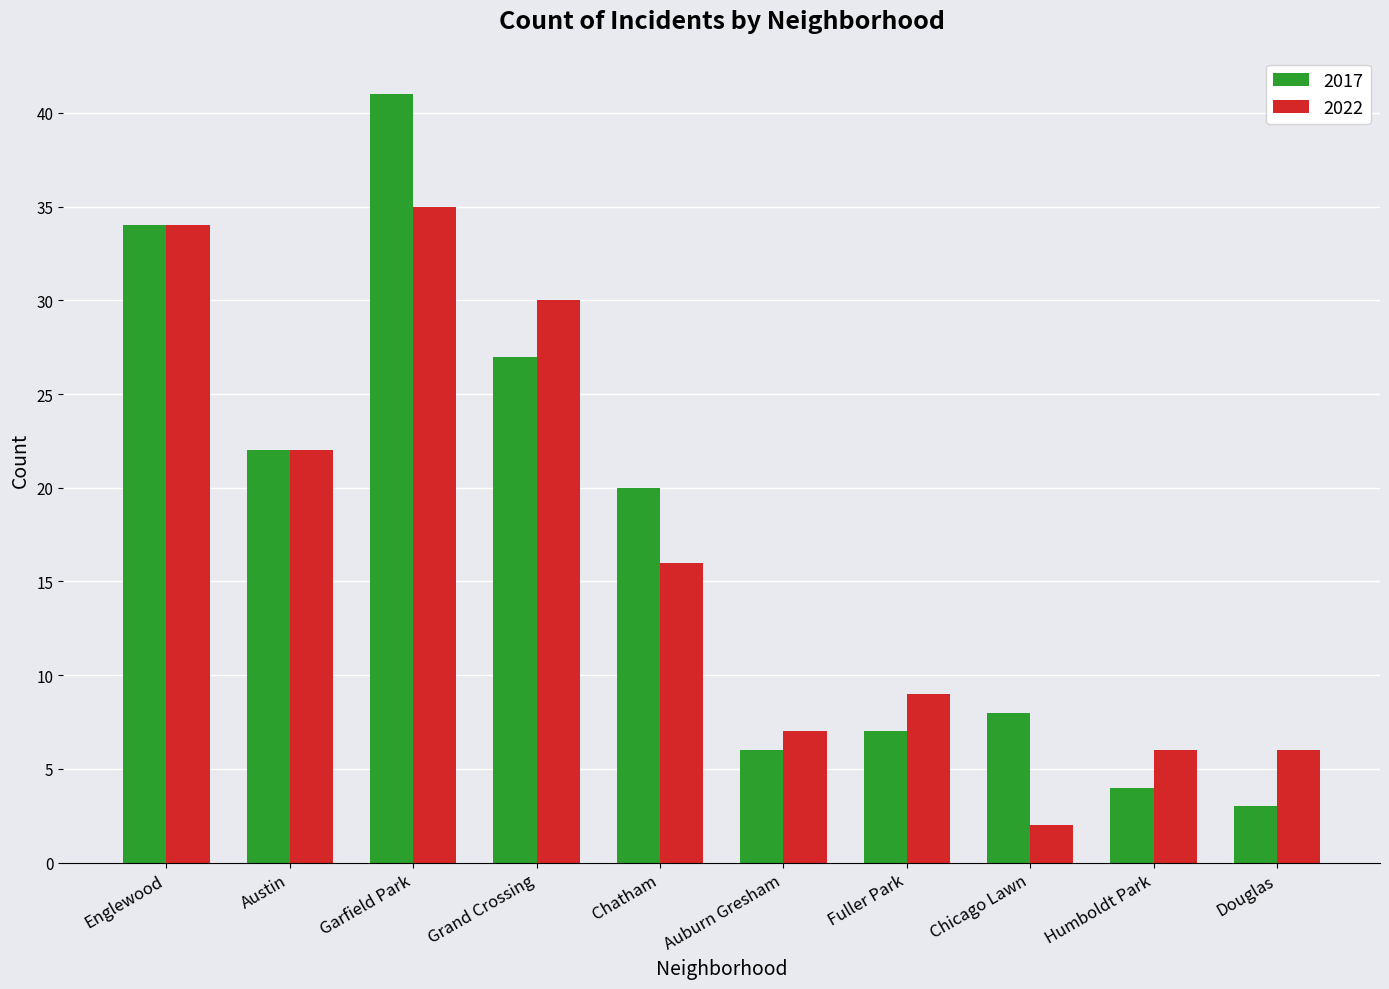

What is the smallest value displayed?

2